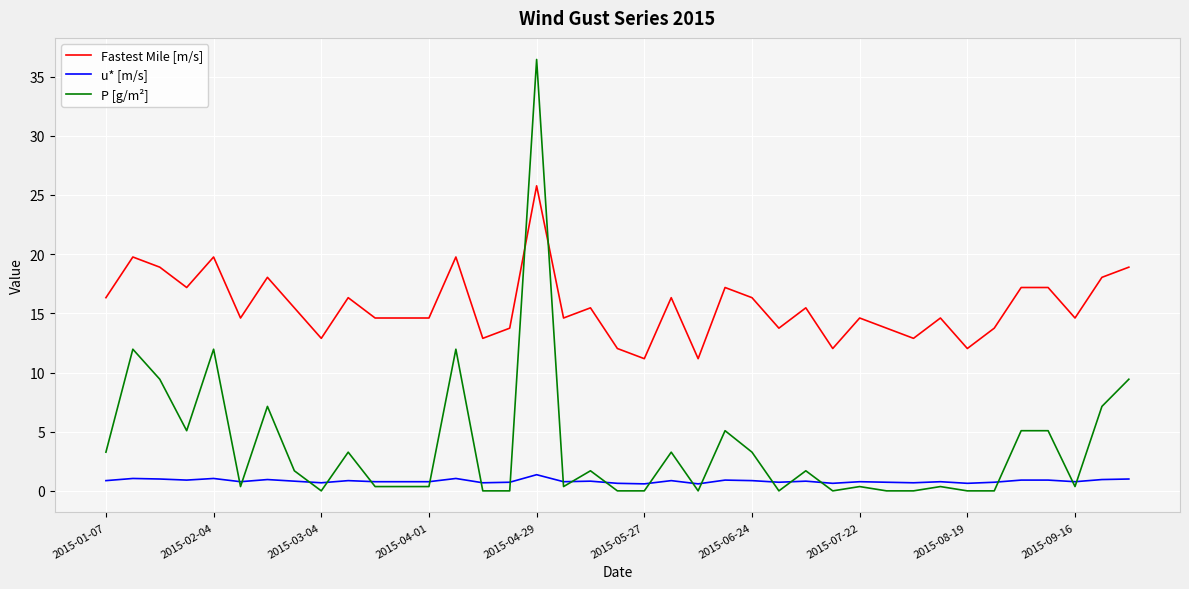

At how many categories does at least one series exceed 26?

1